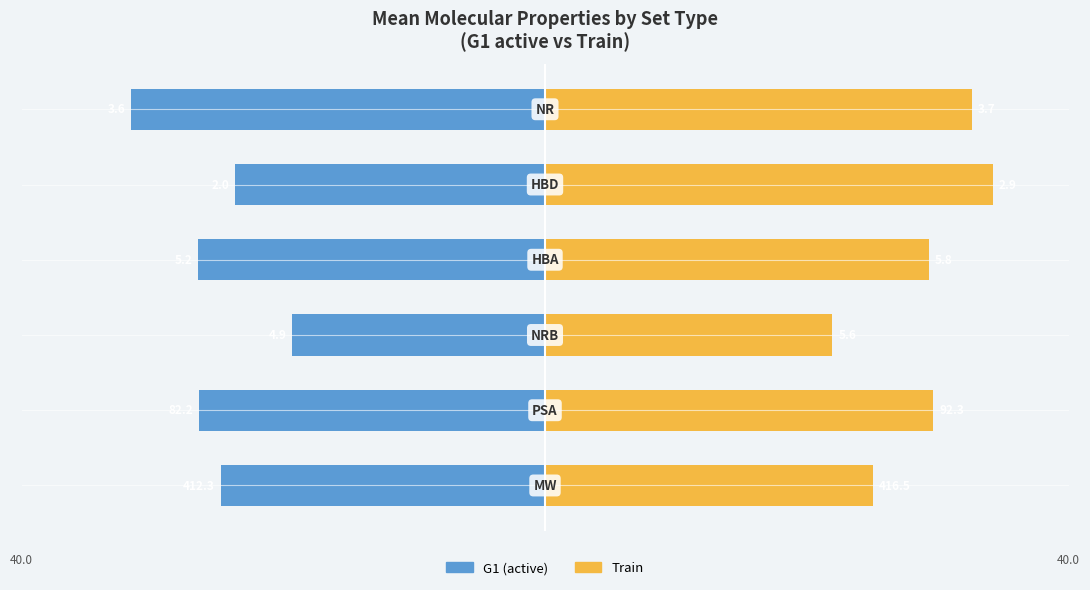

Which has a higher value, 5 or 3?

3